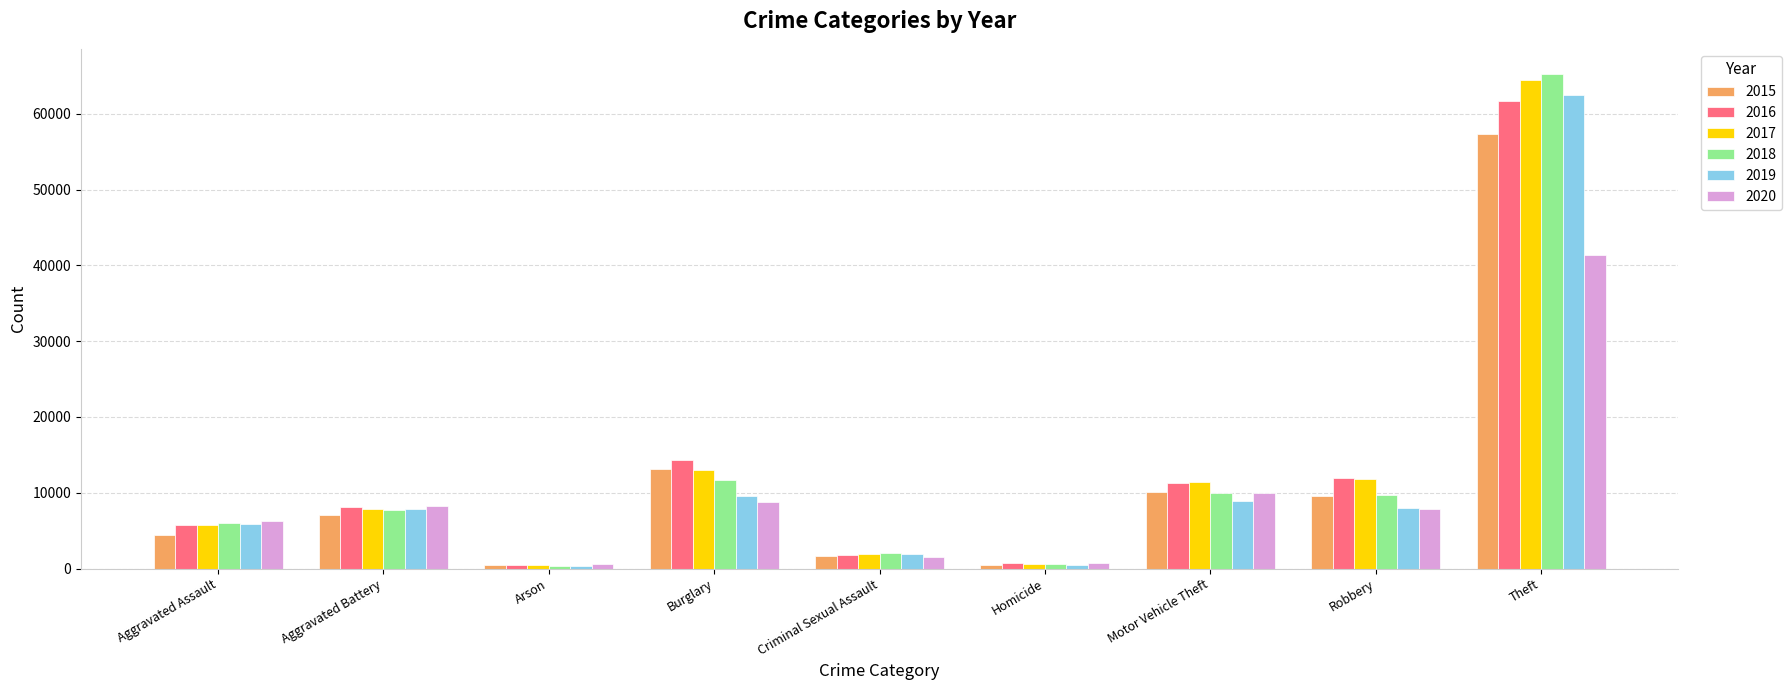

What is the value of the 2020 bar at the 6th from the left?

787